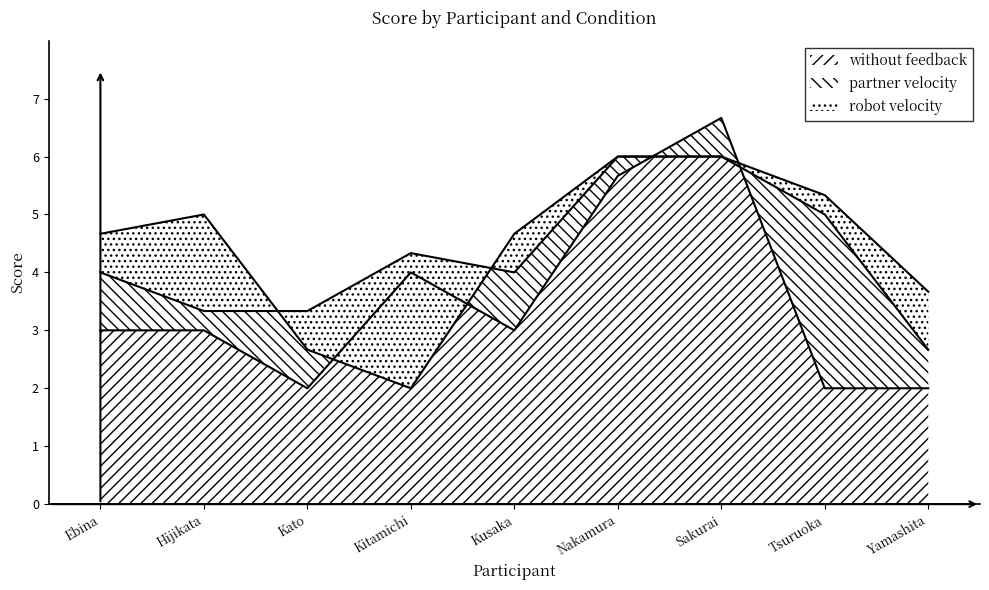

What is the total value across all series at Kato?

8.0